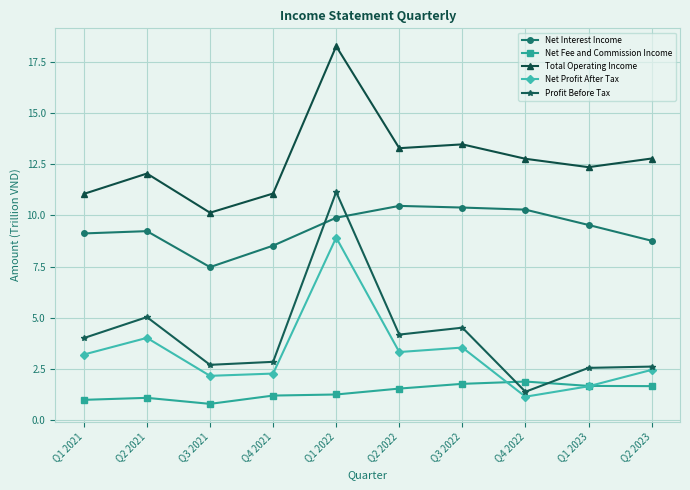

What is the approximate value of Total Operating Income at Q4 2022?

12.8